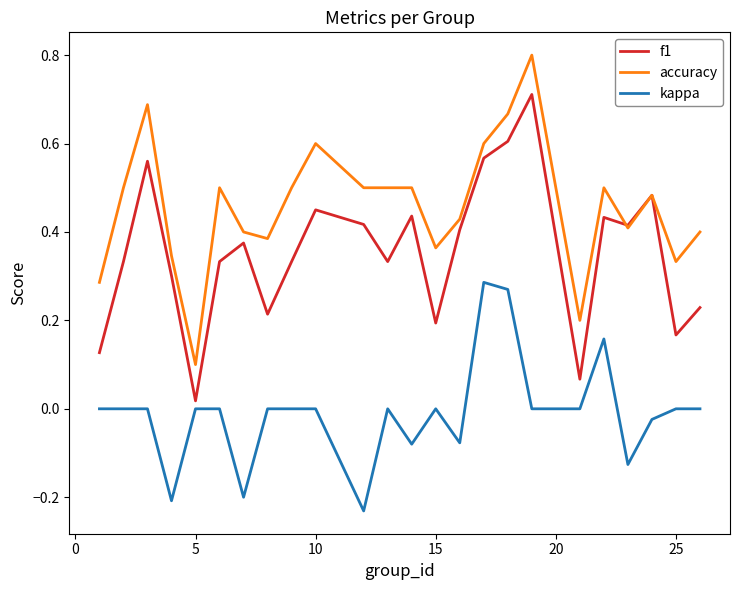

Which series has the largest total across all categories?

accuracy